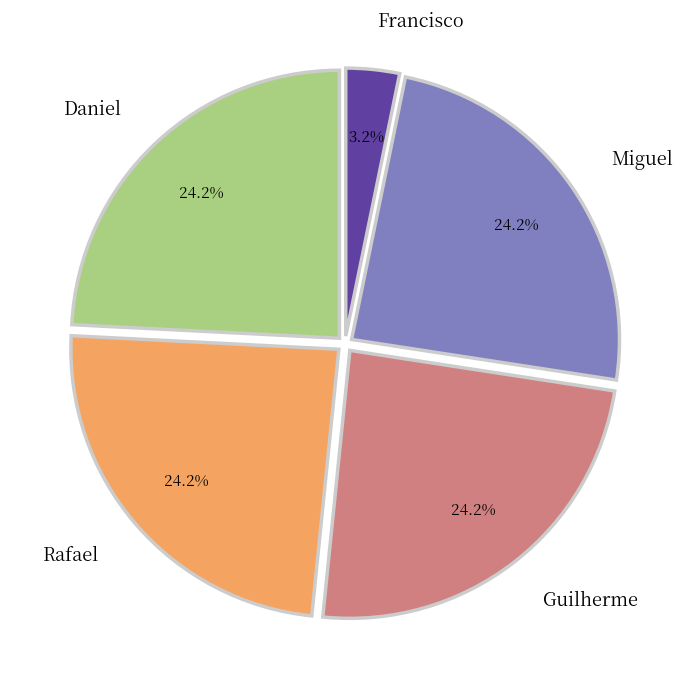

How many segments does this pie chart have?

5